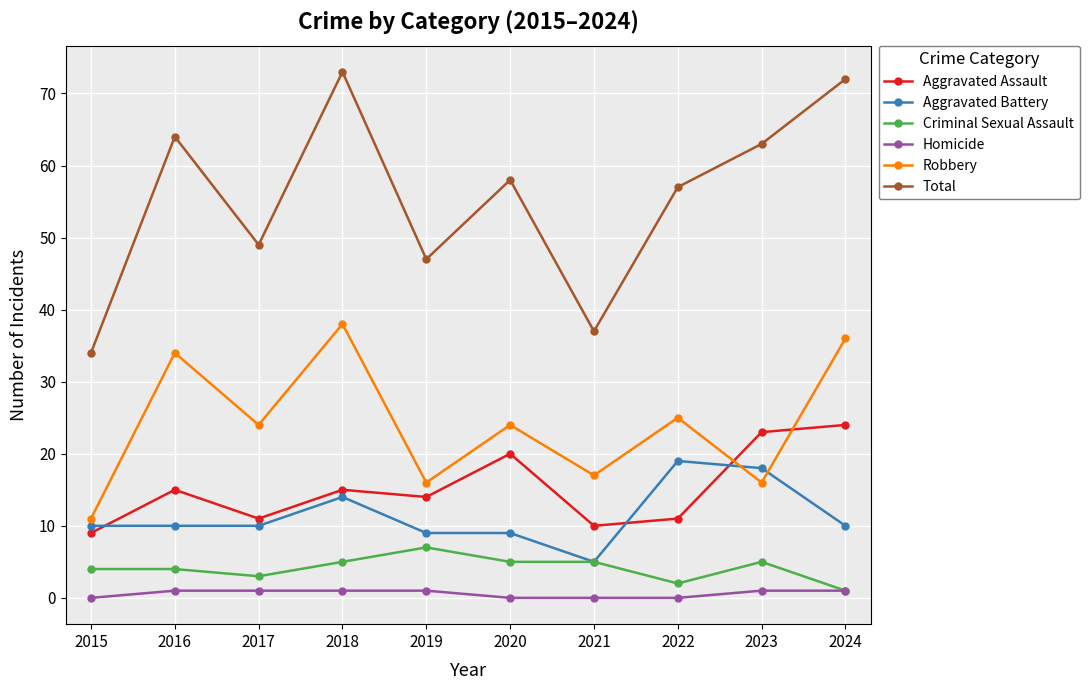

Where is the first local maximum for Total?

2016